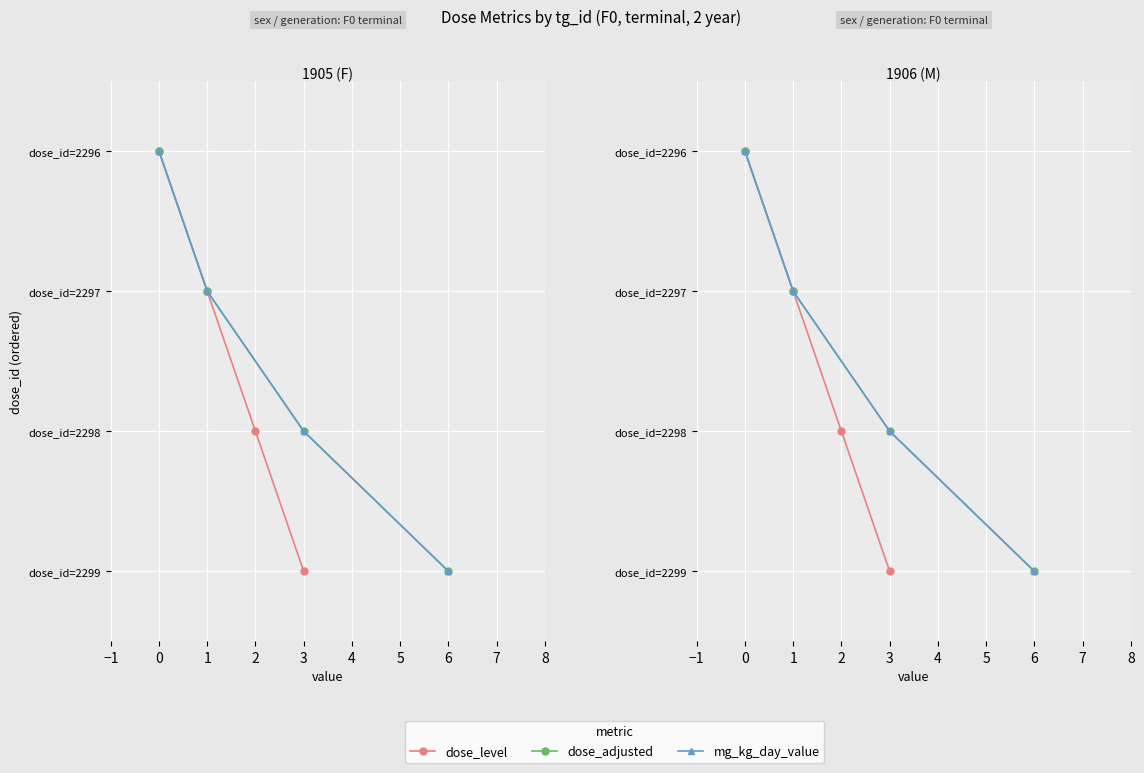

The value of dose_level at 0 is 0. True or false?

True